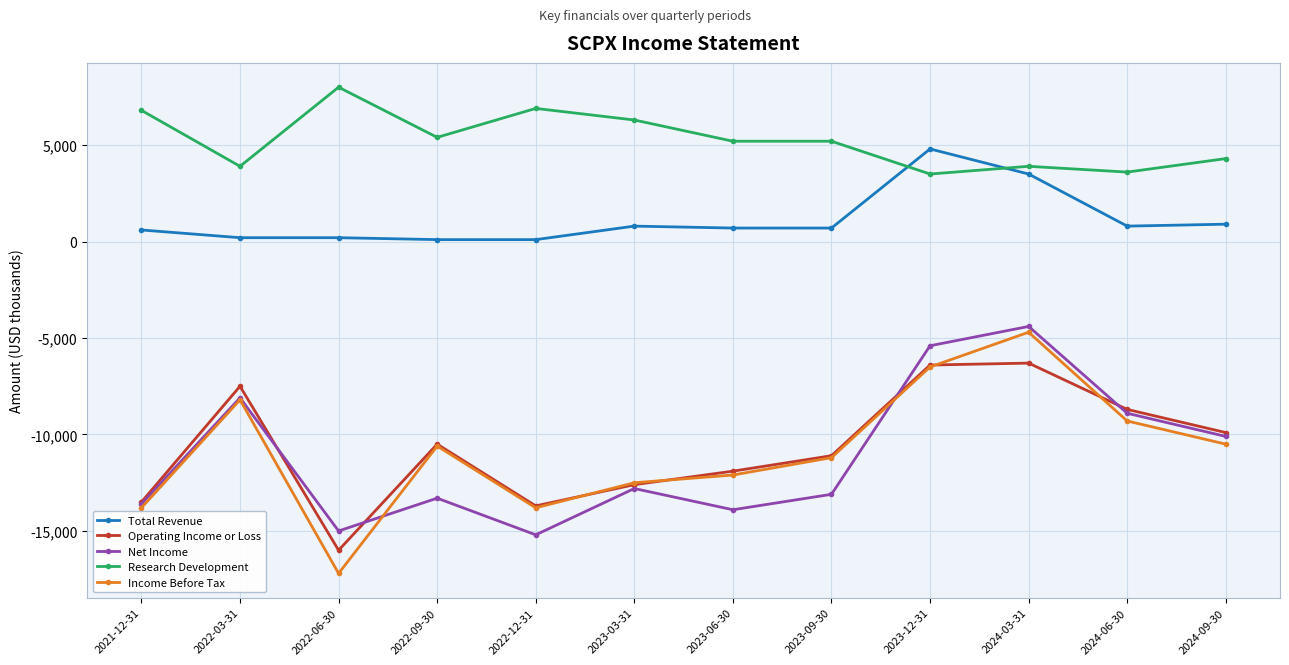

True or false: Research Development and Operating Income or Loss intersect in this chart.

False